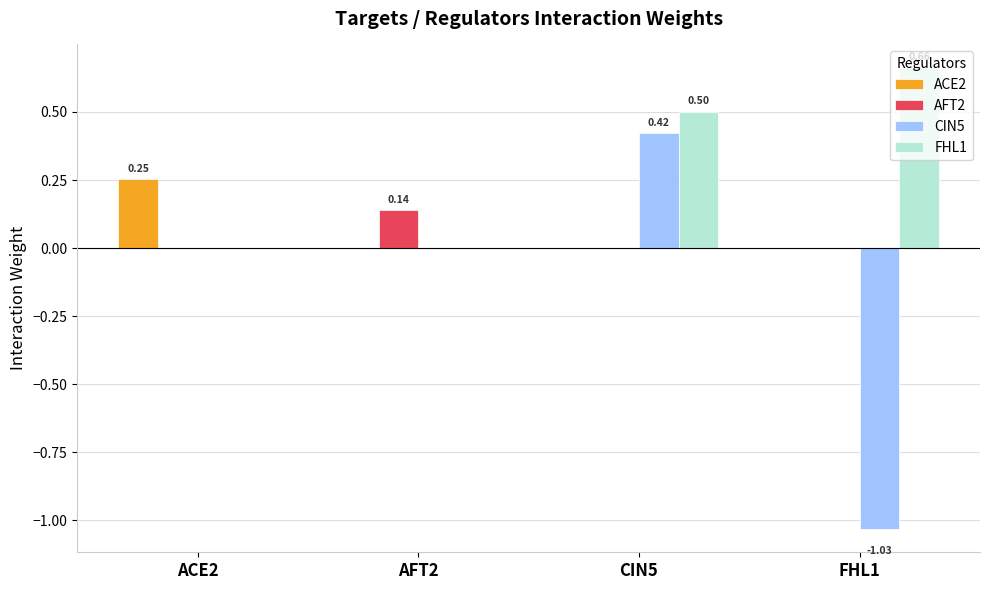

Which series has the largest total across all categories?

FHL1